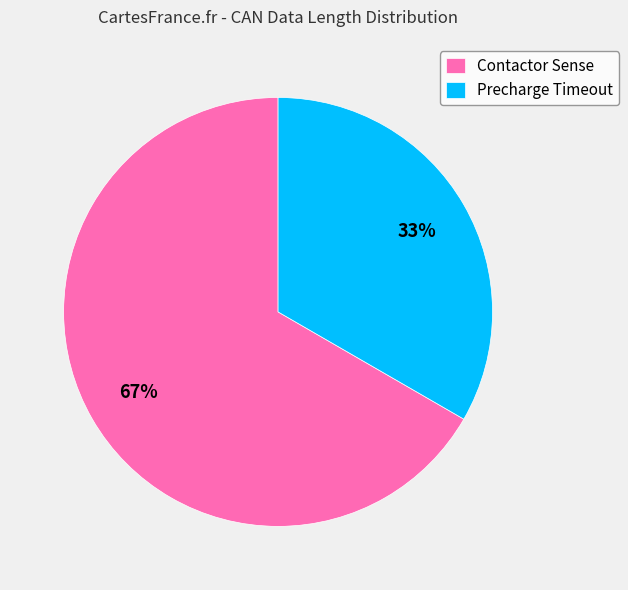

Do Contactor Sense and Precharge Timeout together represent more than half of the pie?

Yes